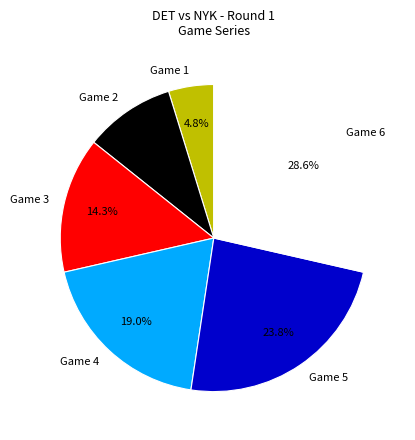

Rank the categories by value from highest to lowest.

Game 6, Game 5, Game 4, Game 3, Game 2, Game 1